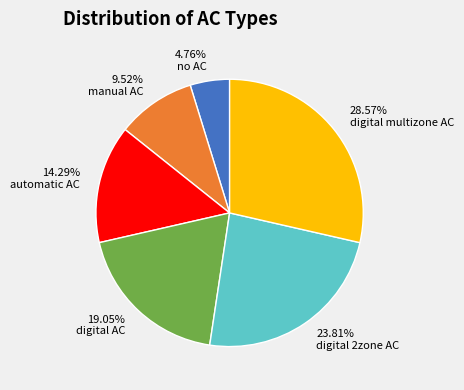

How many slices are in this pie chart?

6